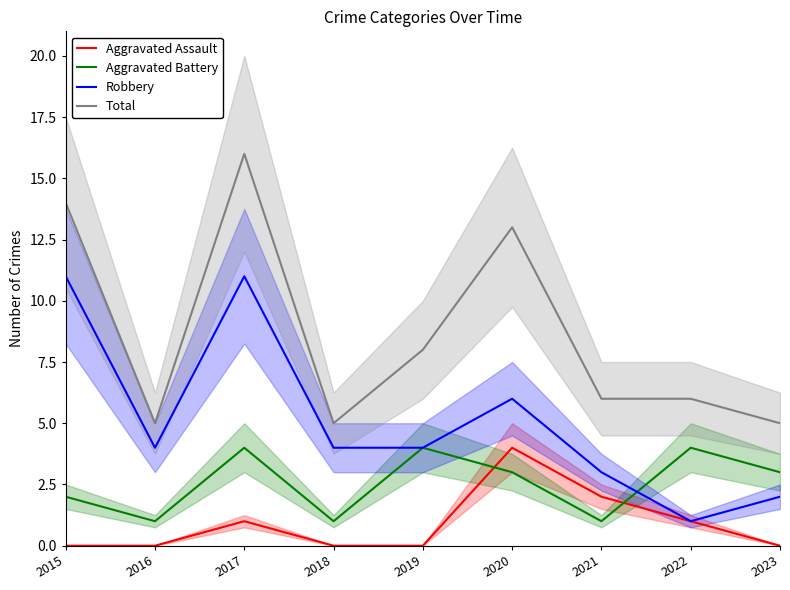

In Aggravated Battery, how many points are lower than both neighbors (excluding endpoints)?

3